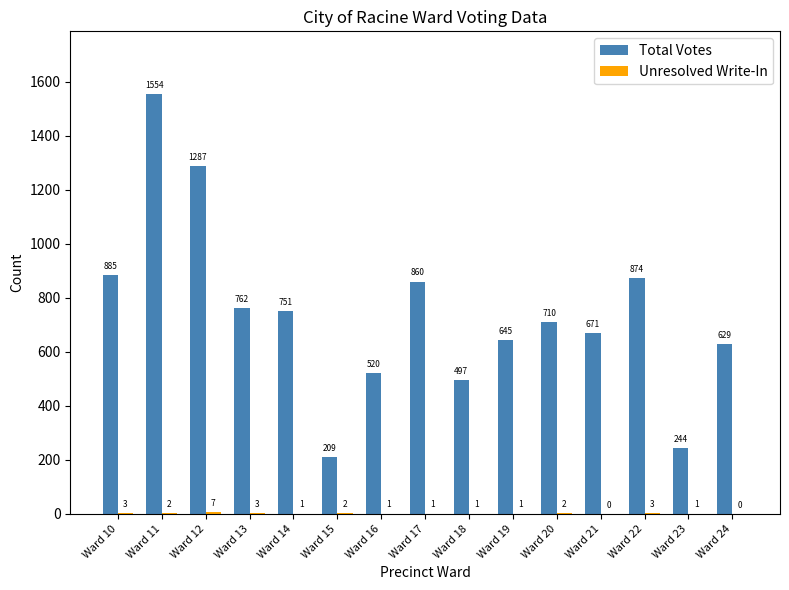

The Total Votes series shows 1097 at Ward 21. True or false?

False